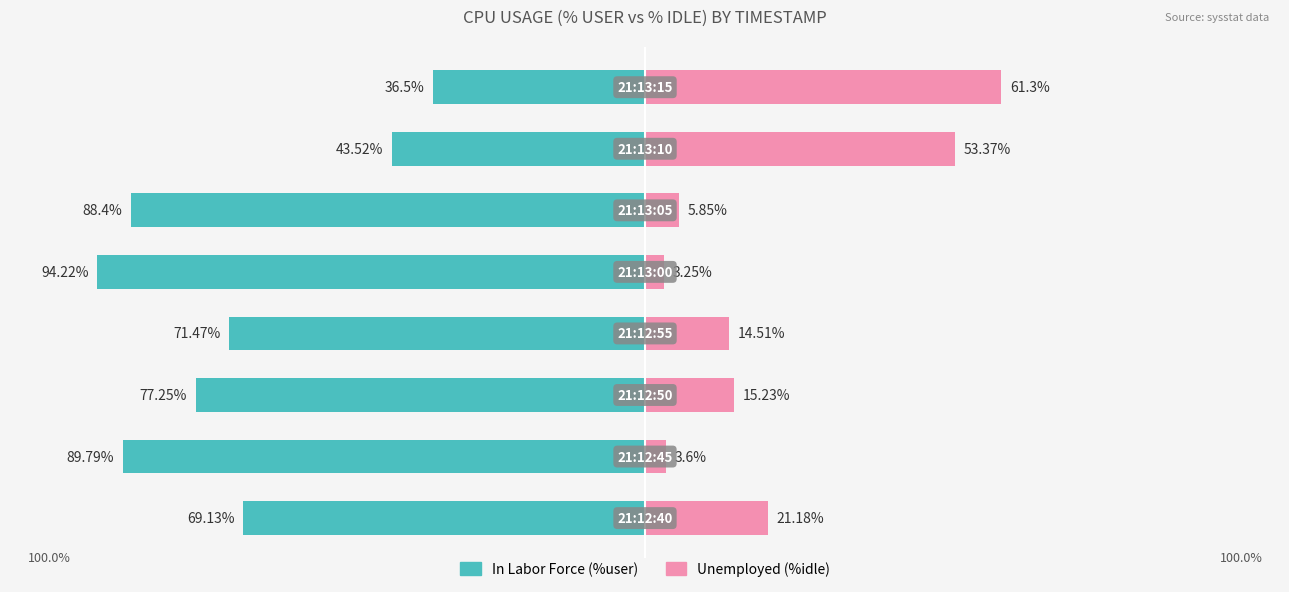

Reading right to left, what are all the values shown in this chart?

%user: -36.5	-43.5	-88.4	-94.2	-71.5	-77.2	-89.8	-69.1
%idle: 61.3	53.4	5.8	3.2	14.5	15.2	3.6	21.2